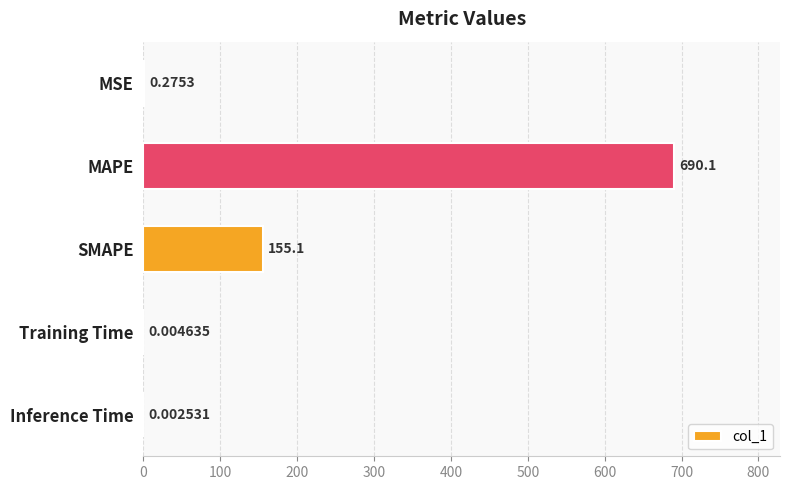

What is the sum of the values at SMAPE and Training Time?

155.1